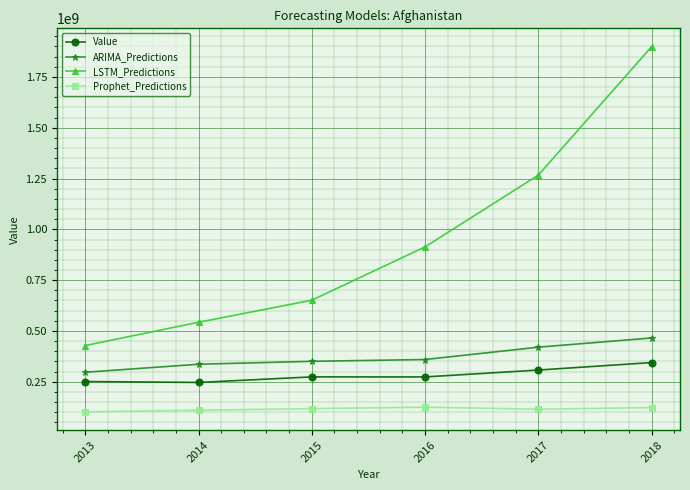

List the series in order of their peak value, highest first.

LSTM_Predictions, ARIMA_Predictions, Value, Prophet_Predictions